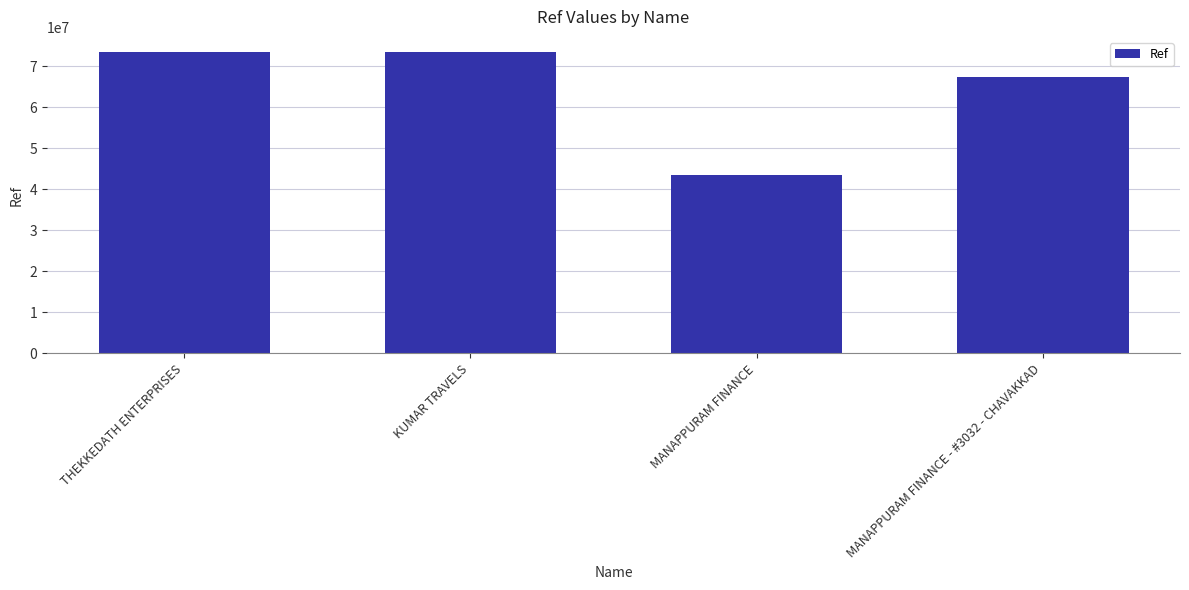

Count the number of categories in the chart.

4